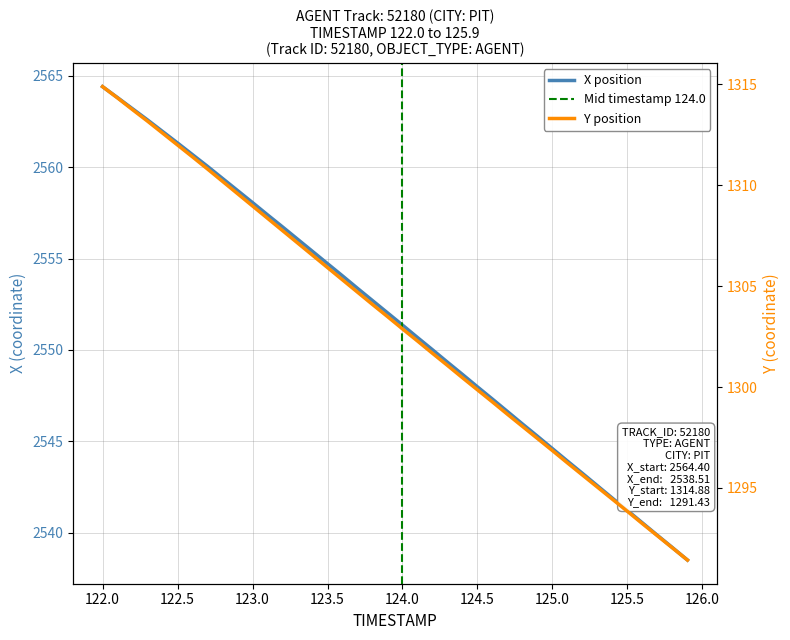

What is the value of the X point at the 33rd from the left?

2543.2